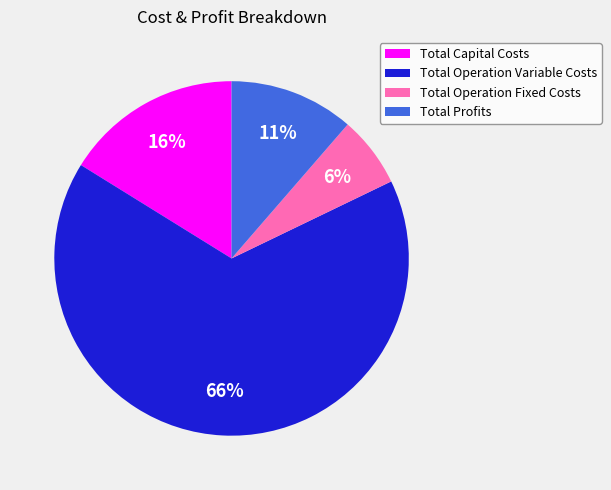

Is it true that Total Profits is 17% of the pie?

False